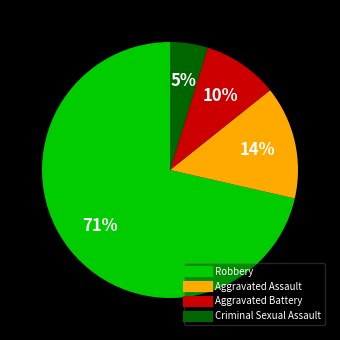

Combined, do Criminal Sexual Assault and Robbery account for over 50%?

Yes